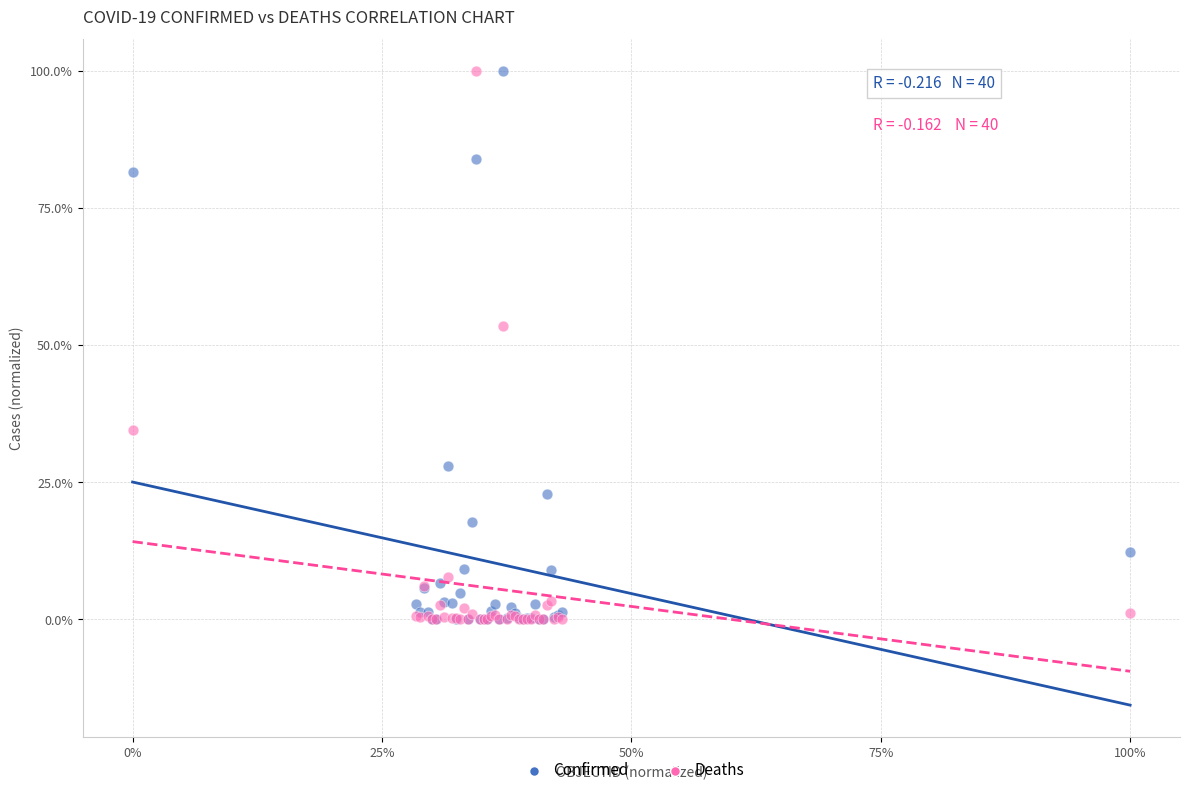

What are all the series names shown in the legend?

Confirmed, Deaths